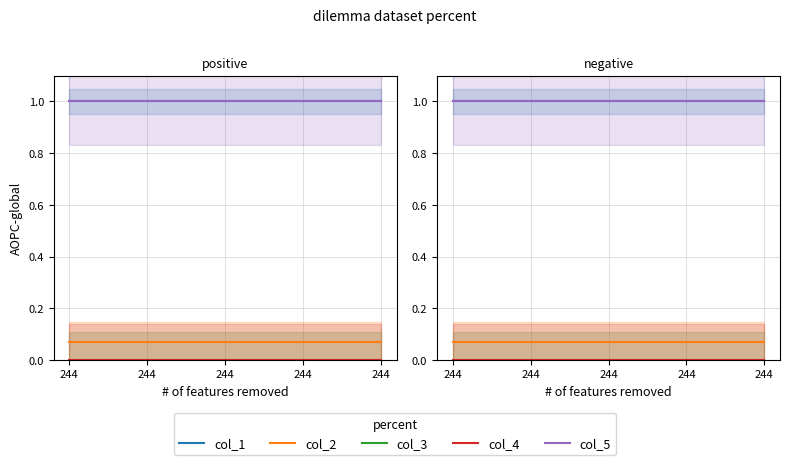

Reading left to right, extract all data points from this chart.

col_1: 1.0	1.0	1.0	1.0	1.0
col_2: 0.1	0.1	0.1	0.1	0.1
col_3: 0.0	0.0	0.0	0.0	0.0
col_4: 0.0	0.0	0.0	0.0	0.0
col_5: 1.0	1.0	1.0	1.0	1.0